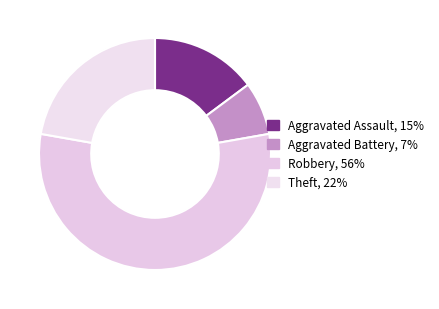

Count the number of slices in the pie.

4